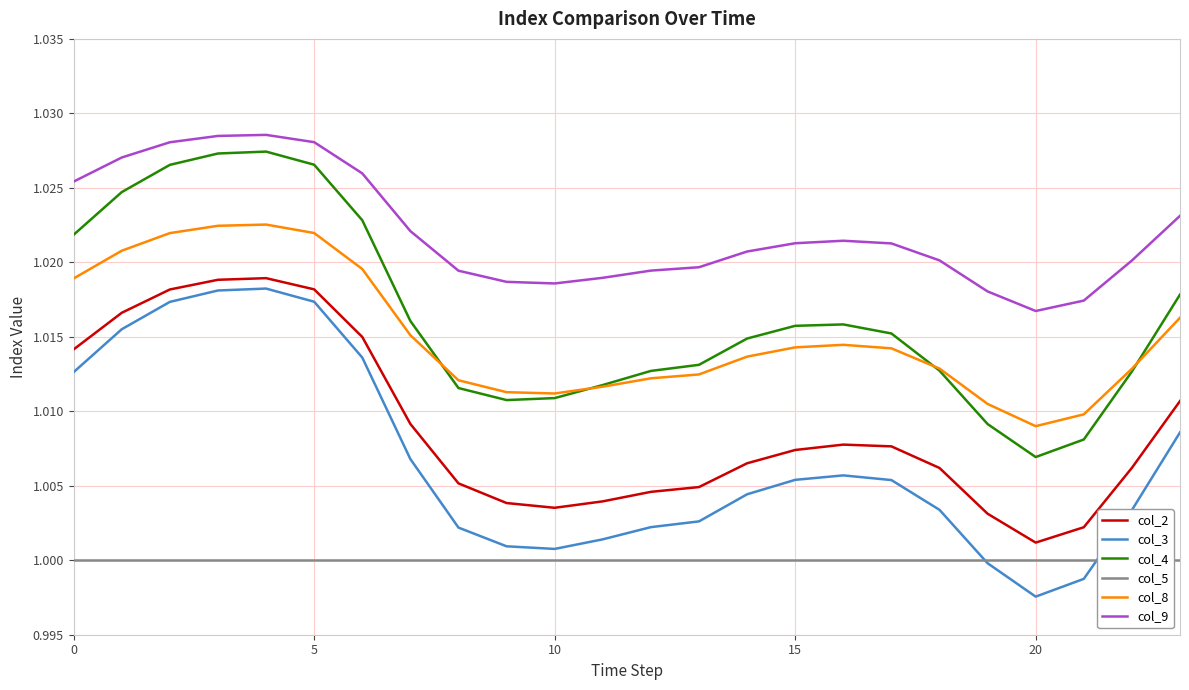

What is the sum of all col_5 values?

24.0